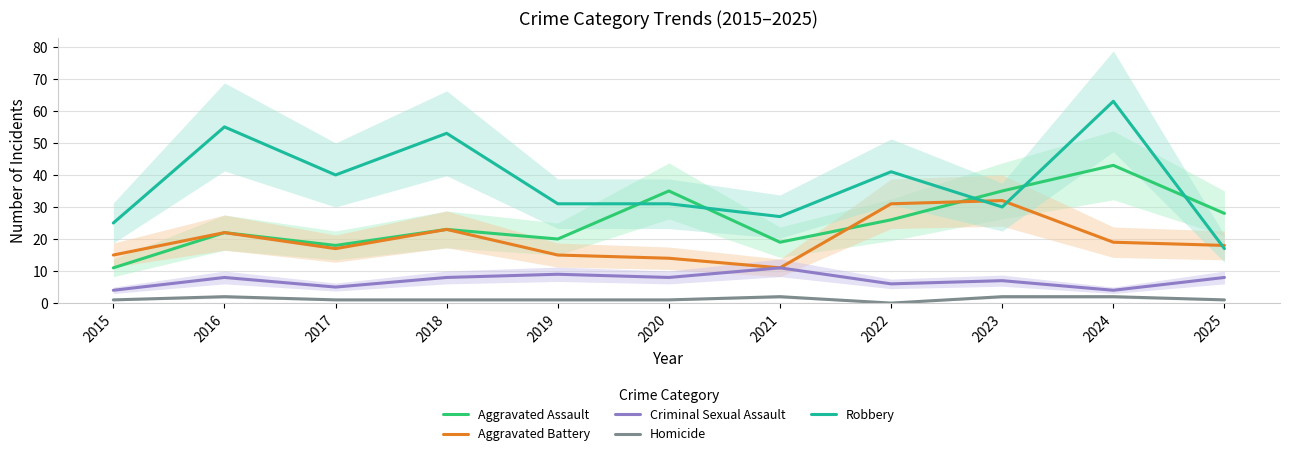

Where is the first local minimum for Criminal Sexual Assault?

2017